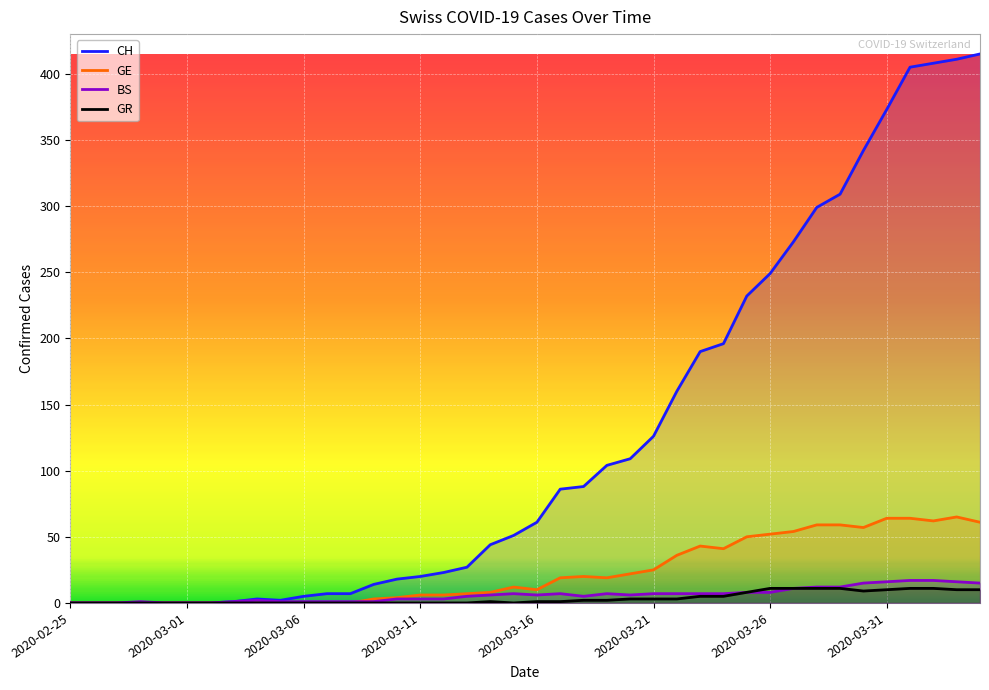

What is the maximum value shown in the chart?

415